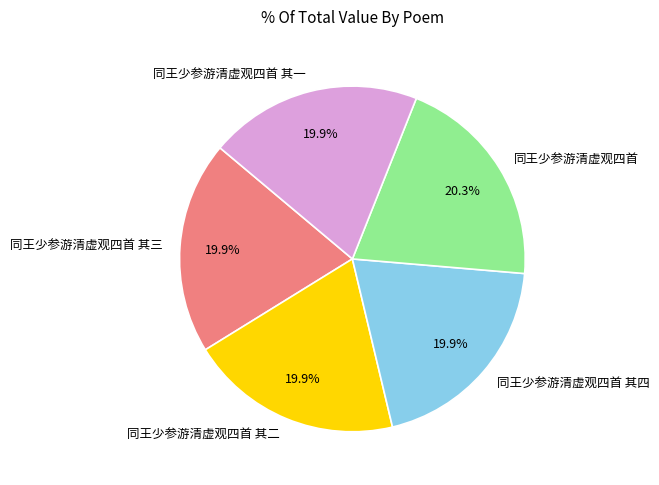

How many segments does this pie chart have?

5